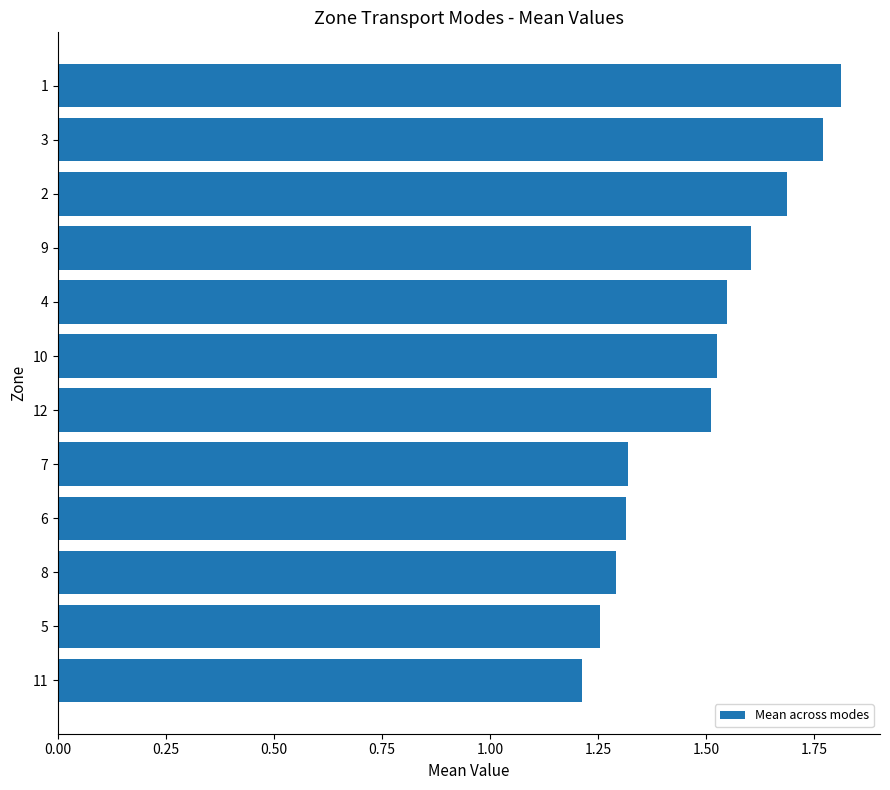

Is it true that the value at 9 is 2.4?

False